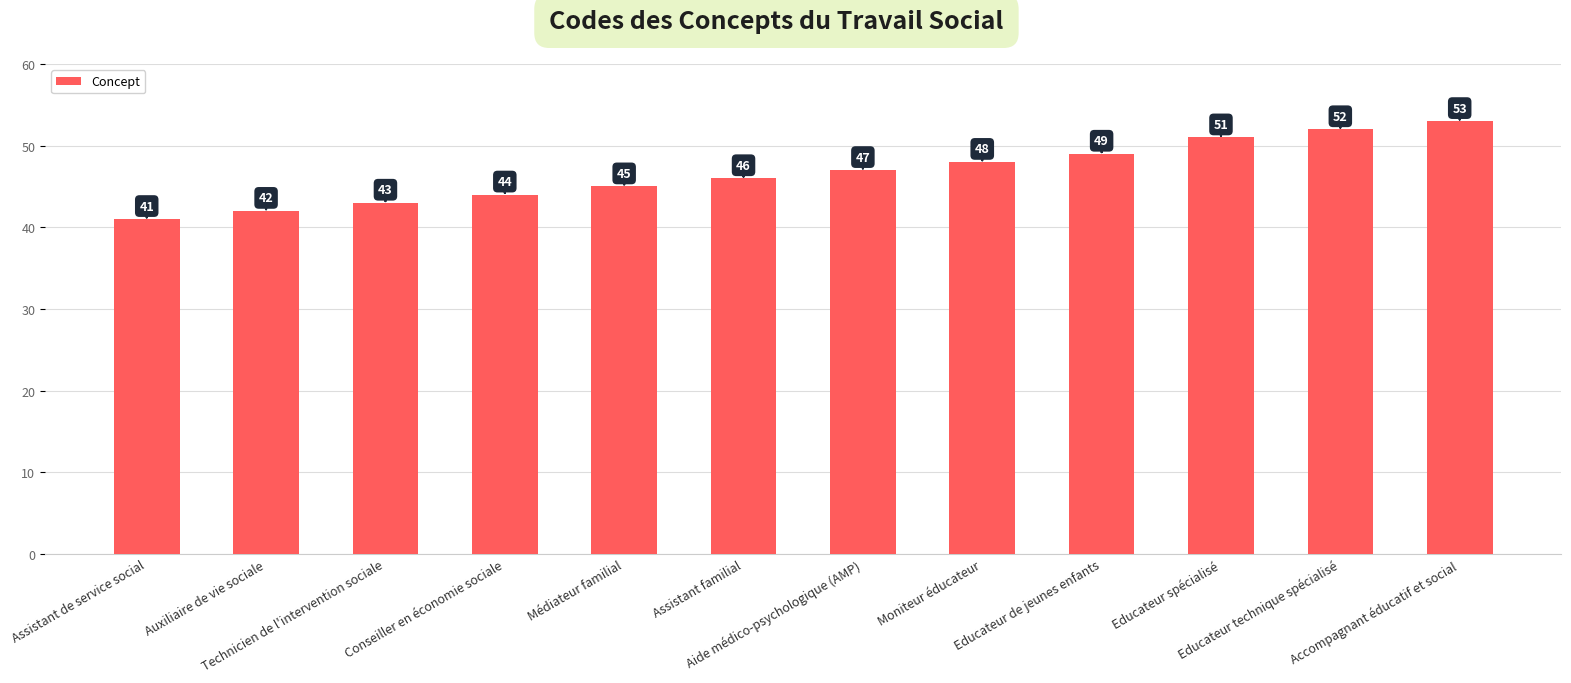

Count the number of data series in this chart.

1